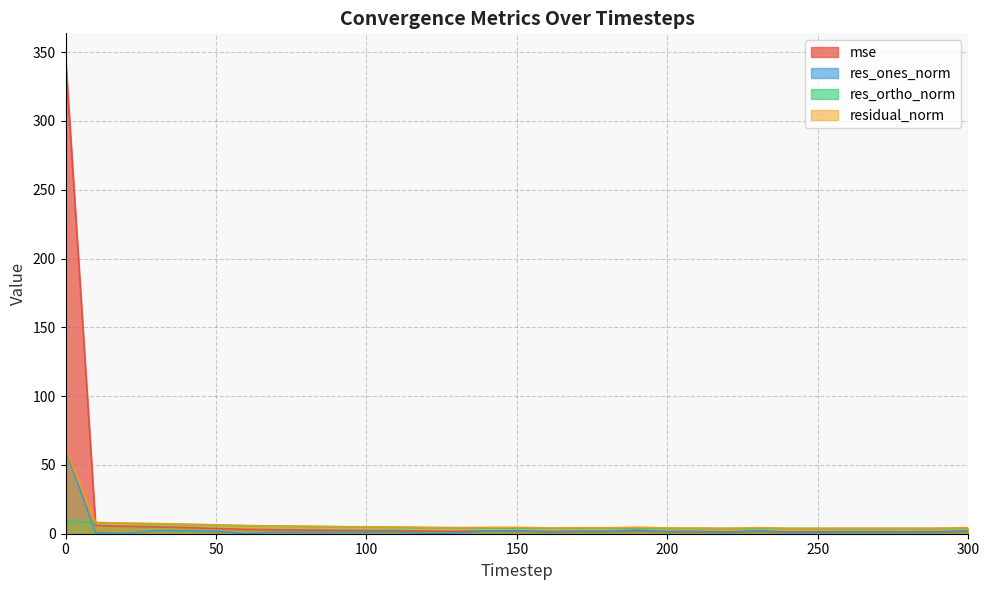

In residual_norm, how many points are lower than both neighbors (excluding endpoints)?

6